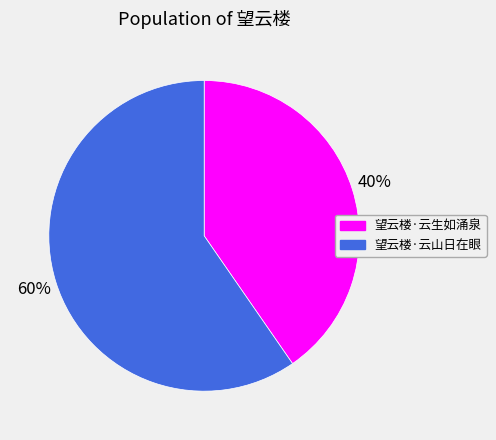

To the nearest percent, what is the combined percentage of 望云楼·云生如涌泉 and 望云楼·云山日在眼?

100%